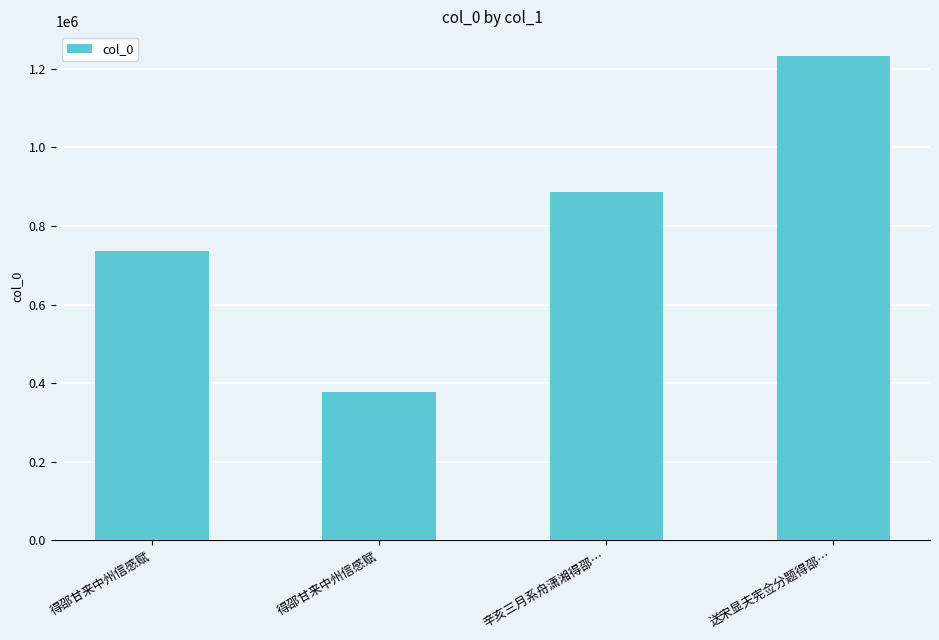

What is the difference between the maximum and second lowest values?

496174